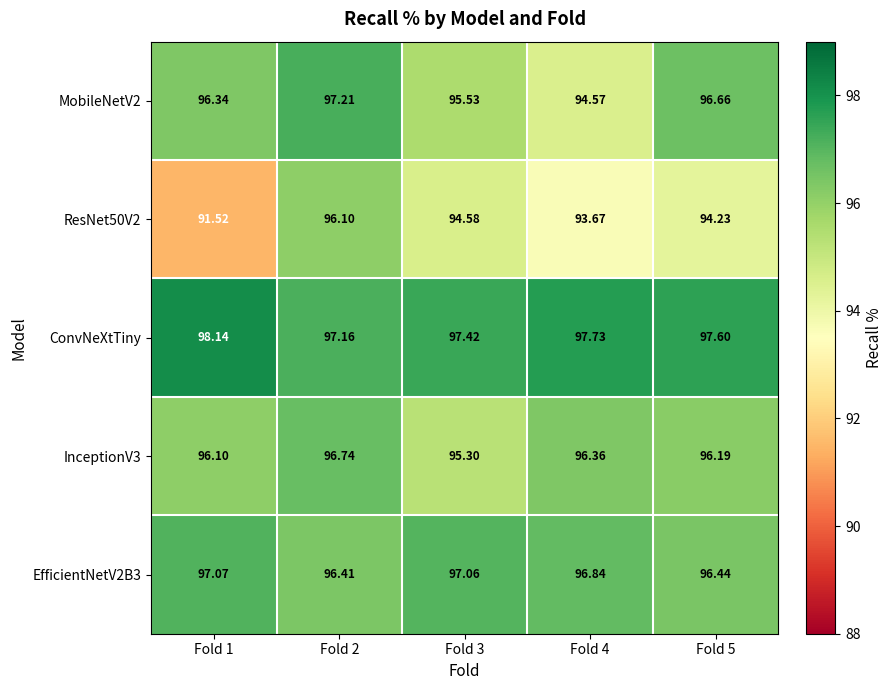

Which has a higher value, Fold 2 or Fold 5?

Fold 2